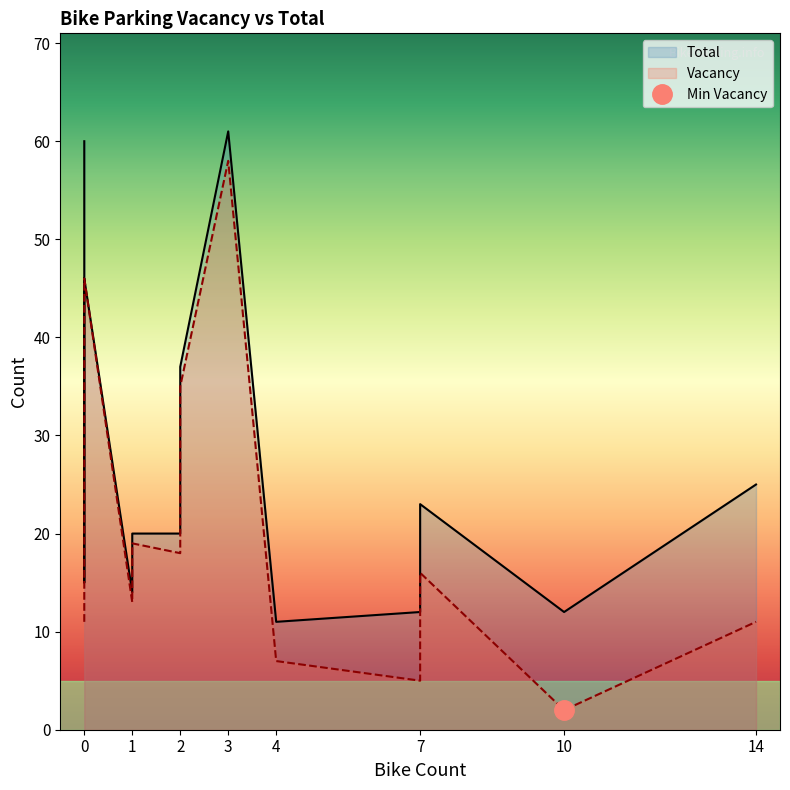

What is the difference between the maximum and second lowest values in the Vacancy series?

53